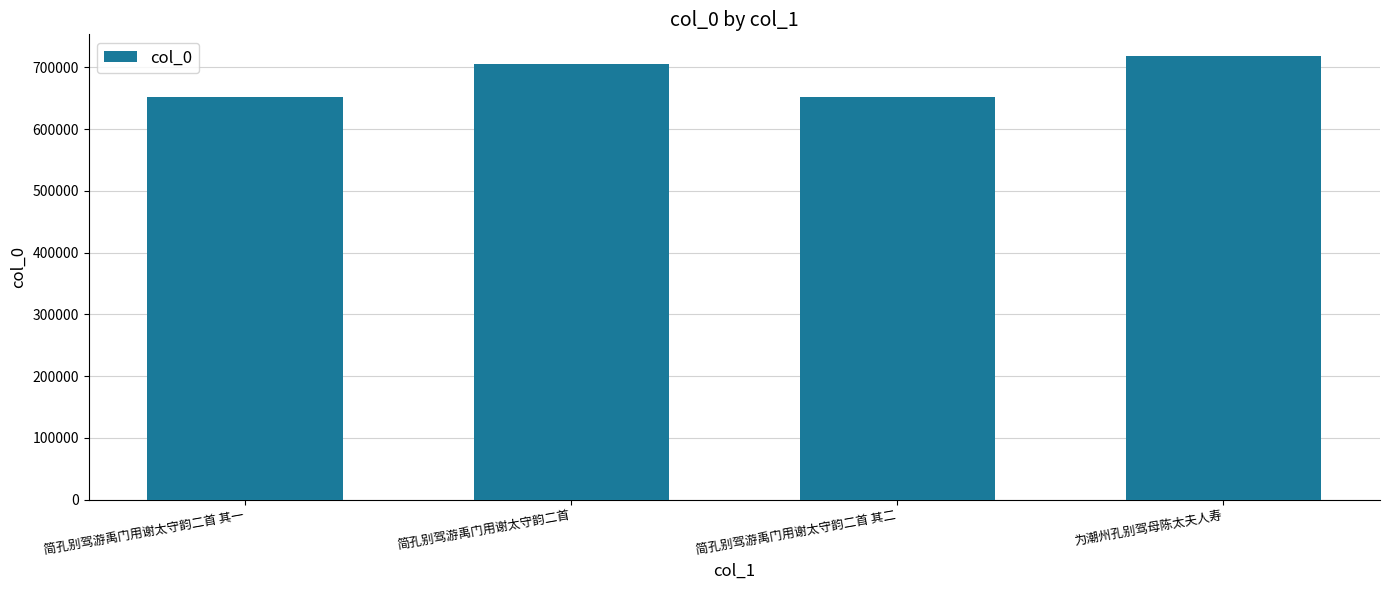

Does the chart contain stacked bars?

No